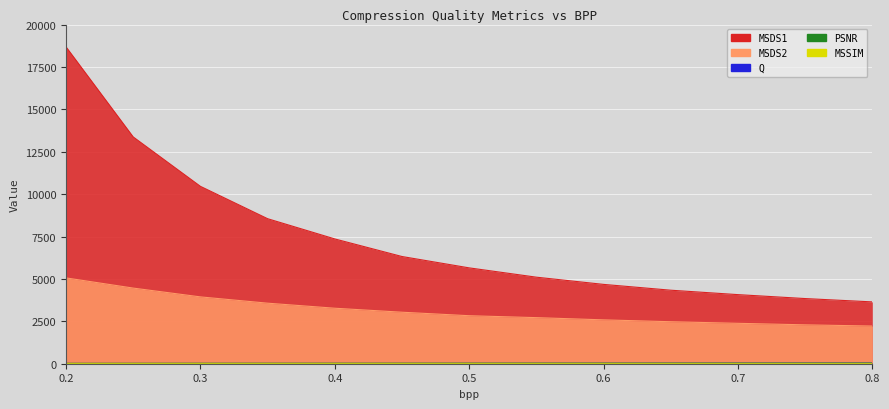

How many data points in PSNR are above 33?

7